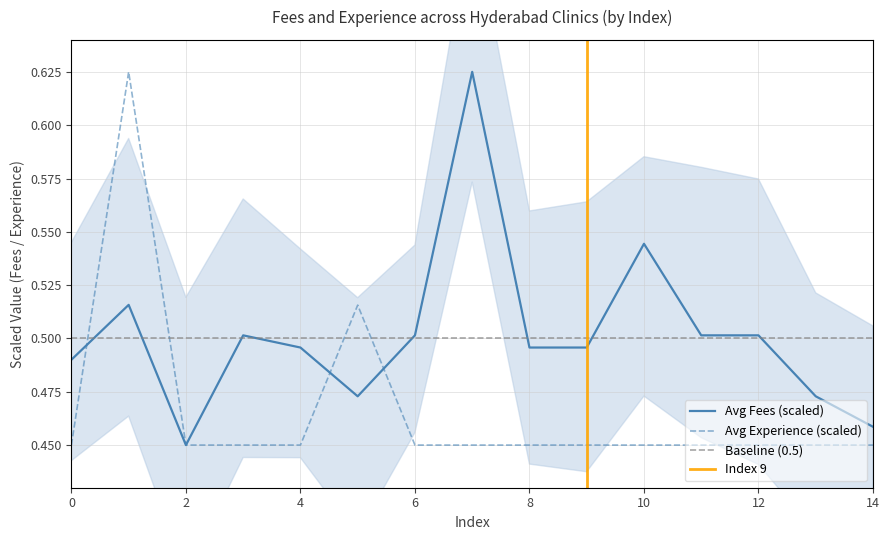

Is the value of Avg Experience (scaled) at 10 greater than the value of Avg Fees (scaled) at 12?

No